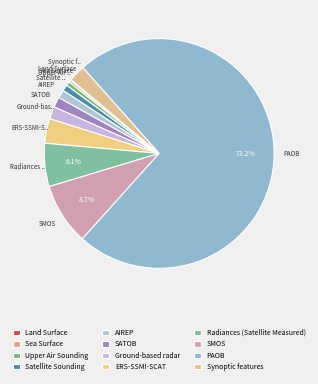

Is it true that ERS-SSMI-SCAT is 15% of the pie?

False